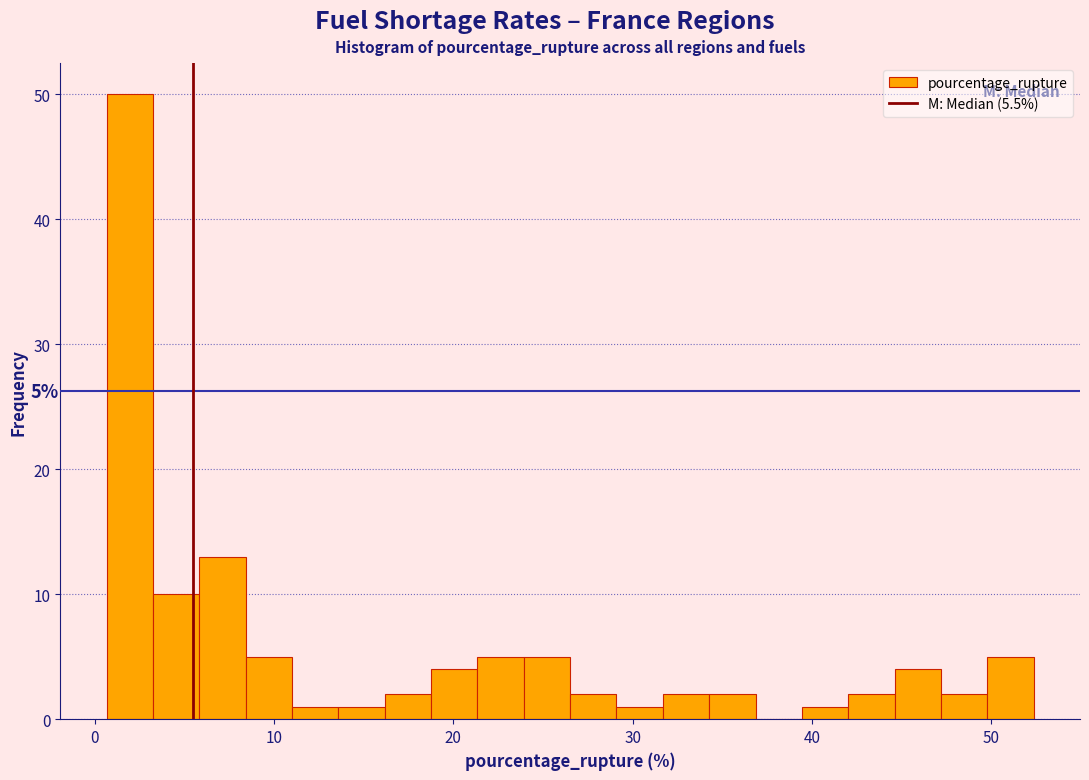

Around what value on the x-axis is the tallest bar? Give the approximate position of its centre, as read against the axis.

2